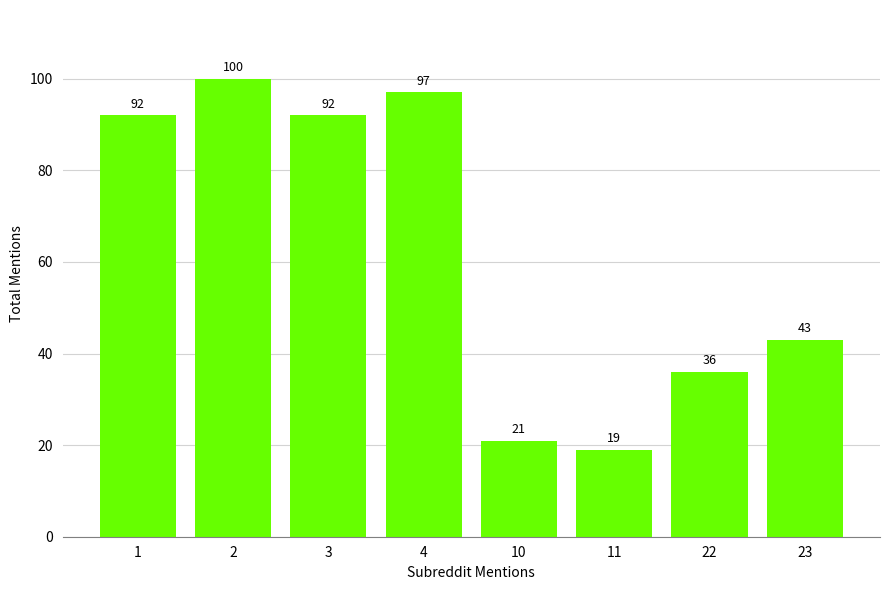

Reading left to right, list all the values displayed in this chart.

92	100	92	97	21	19	36	43